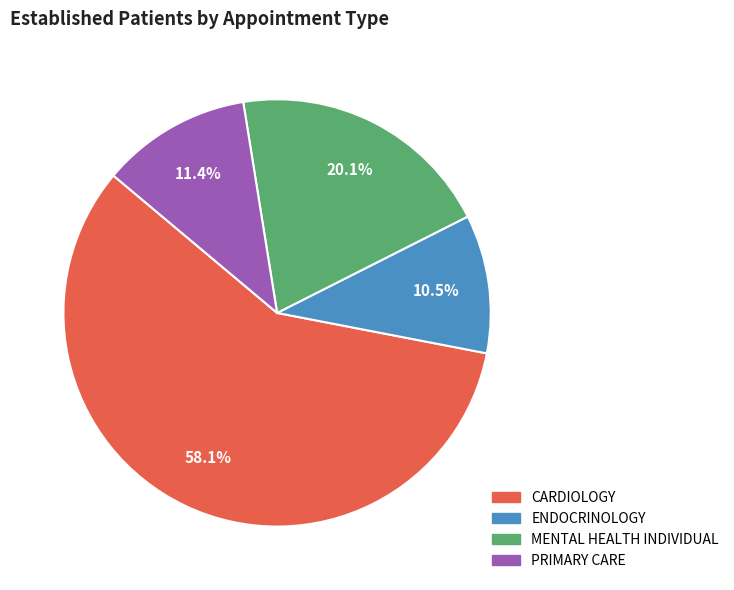

What is the largest slice in the pie chart?

CARDIOLOGY